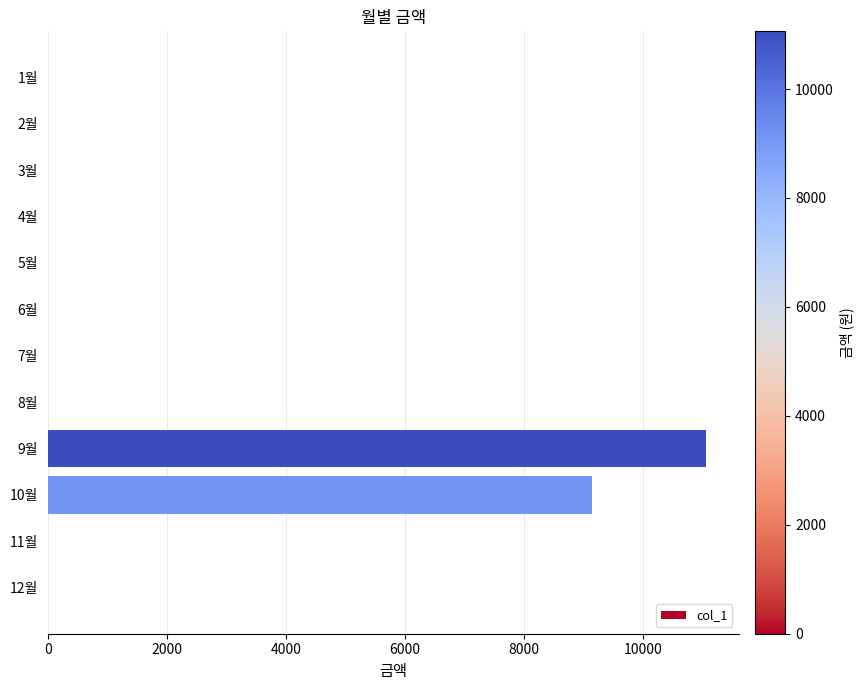

Where is the data nearest to the value 5530?

10월